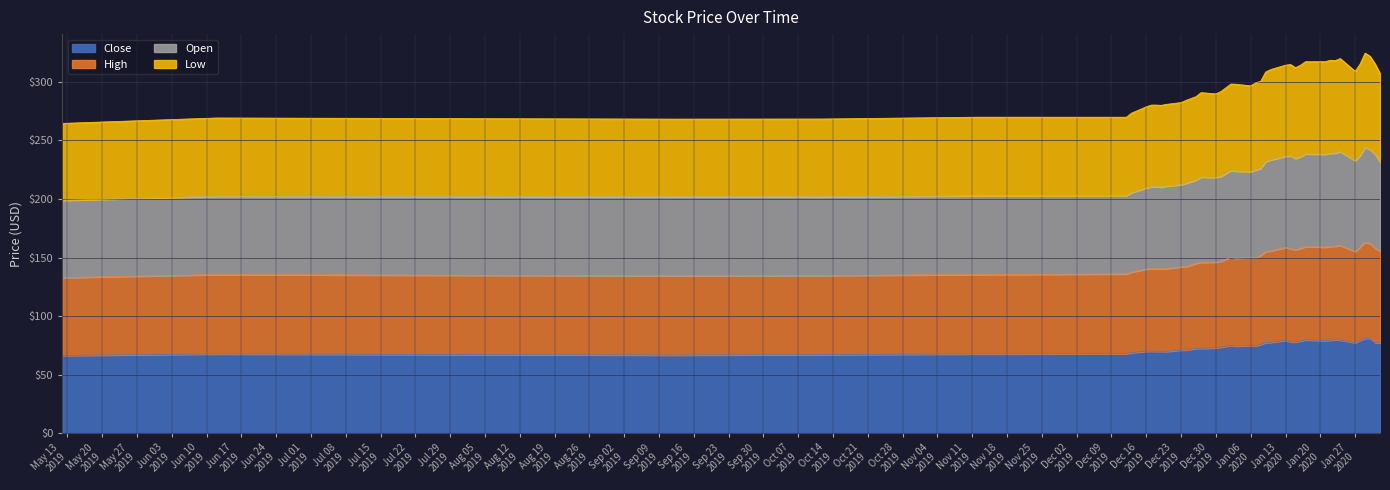

Does the chart display data point markers on the line(s)?

No